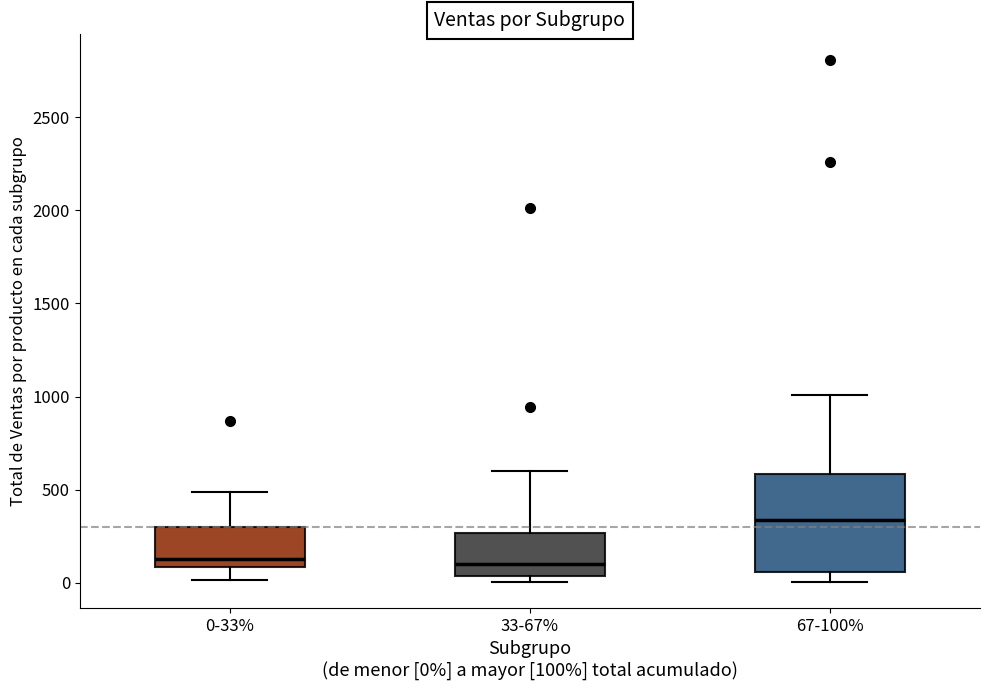

Which box has the highest median line?

67-100%